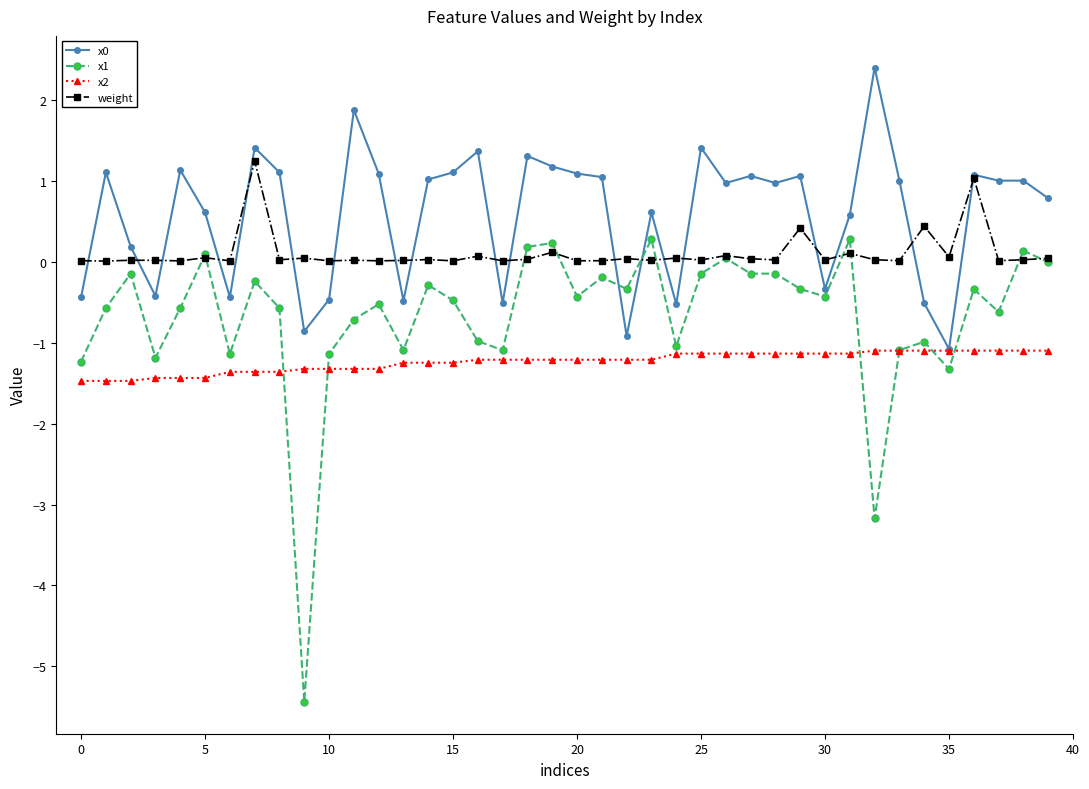

What is the sum of all weight values?

4.2